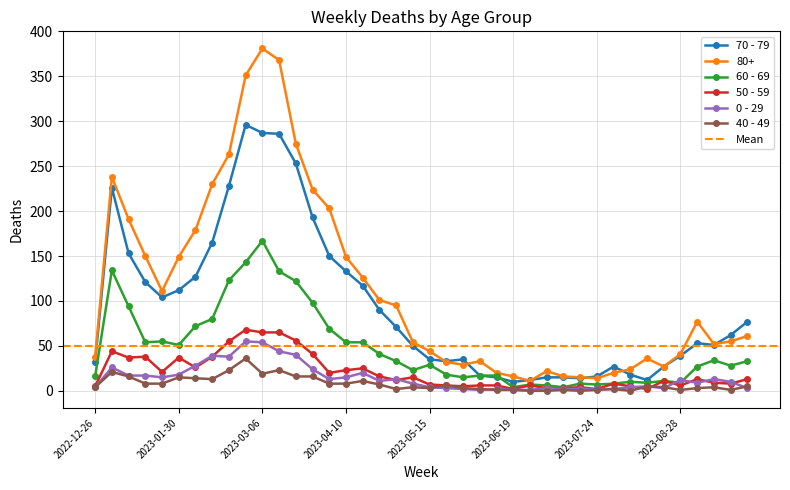

Reading left to right, extract all data points from this chart.

70 - 79: 2022-12-26=32	2023-01-02=226	2023-01-09=153	2023-01-16=121	2023-01-23=104	2023-01-30=112	2023-02-06=127	2023-02-13=165	2023-02-20=228	2023-02-27=296	2023-03-06=287	2023-03-13=286	2023-03-20=253	2023-03-27=193	2023-04-03=150	2023-04-10=133	2023-04-17=117	2023-04-24=90	2023-05-01=71	2023-05-08=50	2023-05-15=35	2023-05-22=33	2023-05-29=35	2023-06-05=17	2023-06-12=15	2023-06-19=10	2023-06-26=12	2023-07-03=15	2023-07-10=15	2023-07-17=14	2023-07-24=16	2023-07-31=27	2023-08-07=18	2023-08-14=12	2023-08-21=27	2023-08-28=39	2023-09-04=53	2023-09-11=51	2023-09-18=62	2023-09-25=77
80+: 2022-12-26=38	2023-01-02=238	2023-01-09=191	2023-01-16=150	2023-01-23=111	2023-01-30=149	2023-02-06=179	2023-02-13=230	2023-02-20=263	2023-02-27=351	2023-03-06=381	2023-03-13=368	2023-03-20=275	2023-03-27=224	2023-04-03=203	2023-04-10=149	2023-04-17=126	2023-04-24=101	2023-05-01=95	2023-05-08=54	2023-05-15=44	2023-05-22=32	2023-05-29=29	2023-06-05=33	2023-06-12=20	2023-06-19=16	2023-06-26=11	2023-07-03=22	2023-07-10=16	2023-07-17=15	2023-07-24=14	2023-07-31=20	2023-08-07=24	2023-08-14=36	2023-08-21=27	2023-08-28=41	2023-09-04=77	2023-09-11=52	2023-09-18=55	2023-09-25=61
60 - 69: 2022-12-26=16	2023-01-02=134	2023-01-09=94	2023-01-16=54	2023-01-23=55	2023-01-30=51	2023-02-06=72	2023-02-13=80	2023-02-20=123	2023-02-27=143	2023-03-06=167	2023-03-13=133	2023-03-20=122	2023-03-27=98	2023-04-03=69	2023-04-10=54	2023-04-17=54	2023-04-24=41	2023-05-01=33	2023-05-08=23	2023-05-15=29	2023-05-22=18	2023-05-29=15	2023-06-05=17	2023-06-12=17	2023-06-19=4	2023-06-26=7	2023-07-03=6	2023-07-10=4	2023-07-17=8	2023-07-24=7	2023-07-31=8	2023-08-07=10	2023-08-14=9	2023-08-21=11	2023-08-28=9	2023-09-04=27	2023-09-11=34	2023-09-18=28	2023-09-25=33
50 - 59: 2022-12-26=5	2023-01-02=44	2023-01-09=37	2023-01-16=38	2023-01-23=21	2023-01-30=37	2023-02-06=26	2023-02-13=38	2023-02-20=55	2023-02-27=68	2023-03-06=65	2023-03-13=65	2023-03-20=56	2023-03-27=41	2023-04-03=20	2023-04-10=23	2023-04-17=25	2023-04-24=16	2023-05-01=12	2023-05-08=15	2023-05-15=7	2023-05-22=6	2023-05-29=5	2023-06-05=6	2023-06-12=6	2023-06-19=2	2023-06-26=6	2023-07-03=3	2023-07-10=3	2023-07-17=4	2023-07-24=2	2023-07-31=8	2023-08-07=5	2023-08-14=2	2023-08-21=11	2023-08-28=6	2023-09-04=13	2023-09-11=9	2023-09-18=8	2023-09-25=13
0 - 29: 2022-12-26=4	2023-01-02=26	2023-01-09=17	2023-01-16=17	2023-01-23=15	2023-01-30=18	2023-02-06=28	2023-02-13=39	2023-02-20=38	2023-02-27=55	2023-03-06=54	2023-03-13=44	2023-03-20=40	2023-03-27=24	2023-04-03=13	2023-04-10=15	2023-04-17=20	2023-04-24=11	2023-05-01=13	2023-05-08=8	2023-05-15=4	2023-05-22=3	2023-05-29=2	2023-06-05=1	2023-06-12=2	2023-06-19=1	2023-06-26=1	2023-07-03=3	2023-07-10=2	2023-07-17=2	2023-07-24=2	2023-07-31=2	2023-08-07=4	2023-08-14=5	2023-08-21=3	2023-08-28=12	2023-09-04=9	2023-09-11=13	2023-09-18=10	2023-09-25=3
40 - 49: 2022-12-26=4	2023-01-02=21	2023-01-09=16	2023-01-16=8	2023-01-23=8	2023-01-30=15	2023-02-06=14	2023-02-13=13	2023-02-20=23	2023-02-27=36	2023-03-06=19	2023-03-13=23	2023-03-20=16	2023-03-27=16	2023-04-03=8	2023-04-10=8	2023-04-17=11	2023-04-24=7	2023-05-01=2	2023-05-08=4	2023-05-15=3	2023-05-22=6	2023-05-29=3	2023-06-05=2	2023-06-12=1	2023-06-19=1	2023-06-26=0	2023-07-03=0	2023-07-10=1	2023-07-17=0	2023-07-24=1	2023-07-31=2	2023-08-07=0	2023-08-14=5	2023-08-21=4	2023-08-28=1	2023-09-04=3	2023-09-11=4	2023-09-18=1	2023-09-25=5